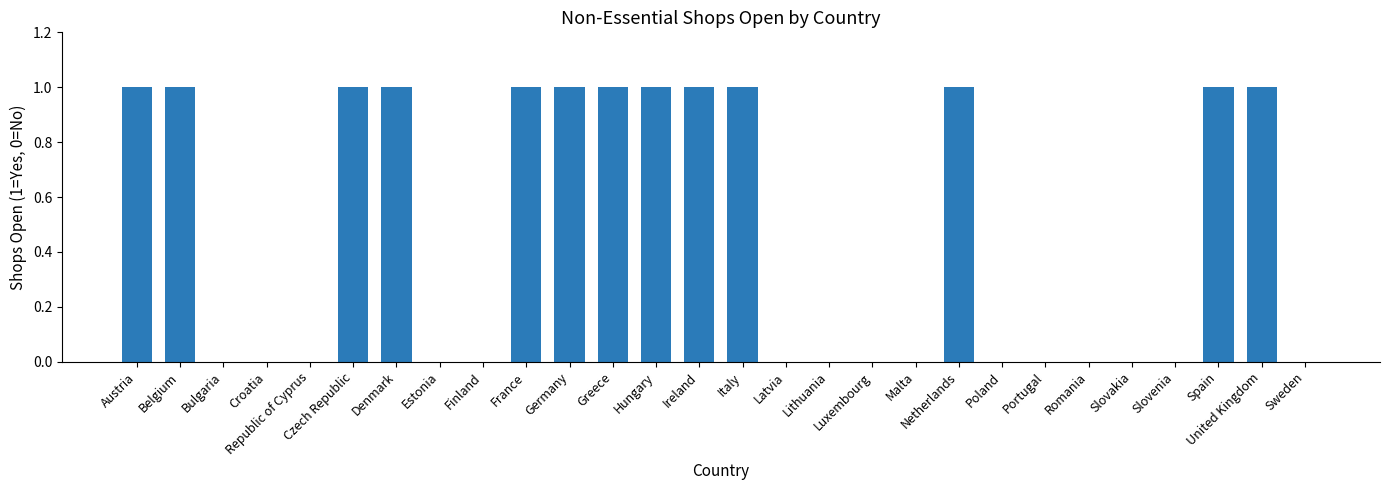

Which has a higher value, Romania or Denmark?

Denmark